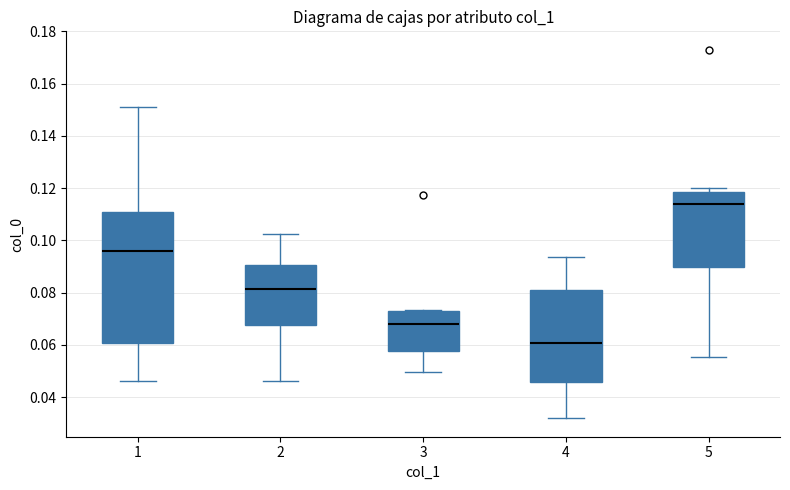

Which box is the tallest, from its lower edge to its upper edge?

1